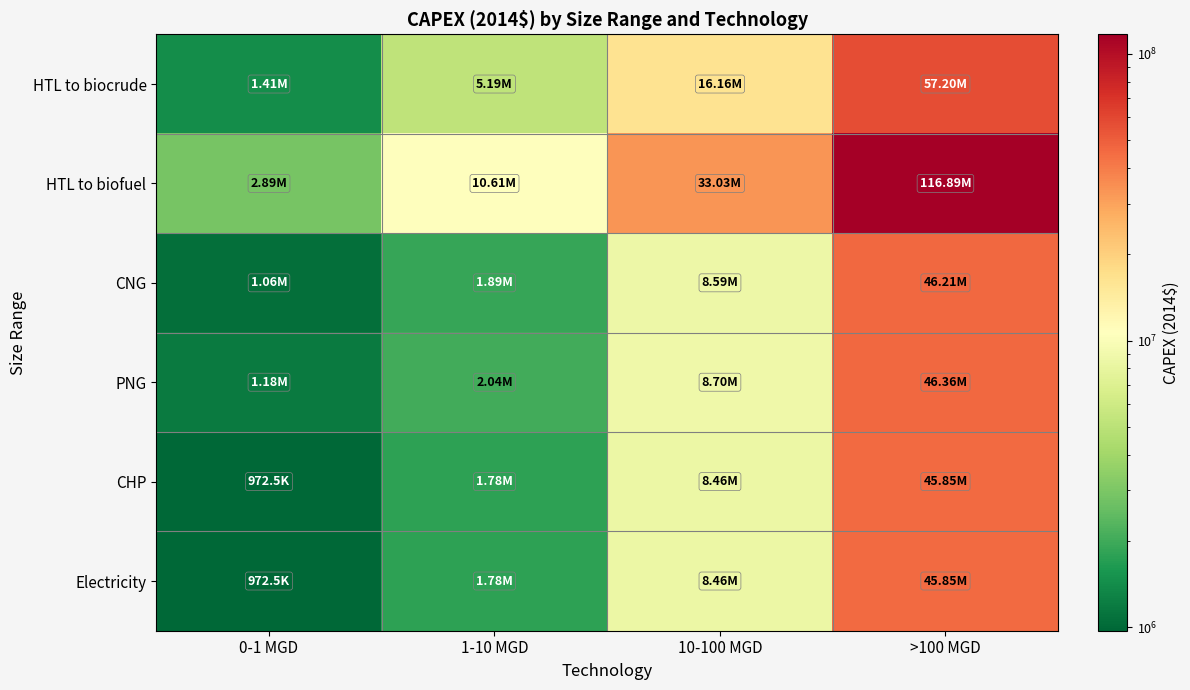

At how many categories does at least one series exceed 61247709?

1